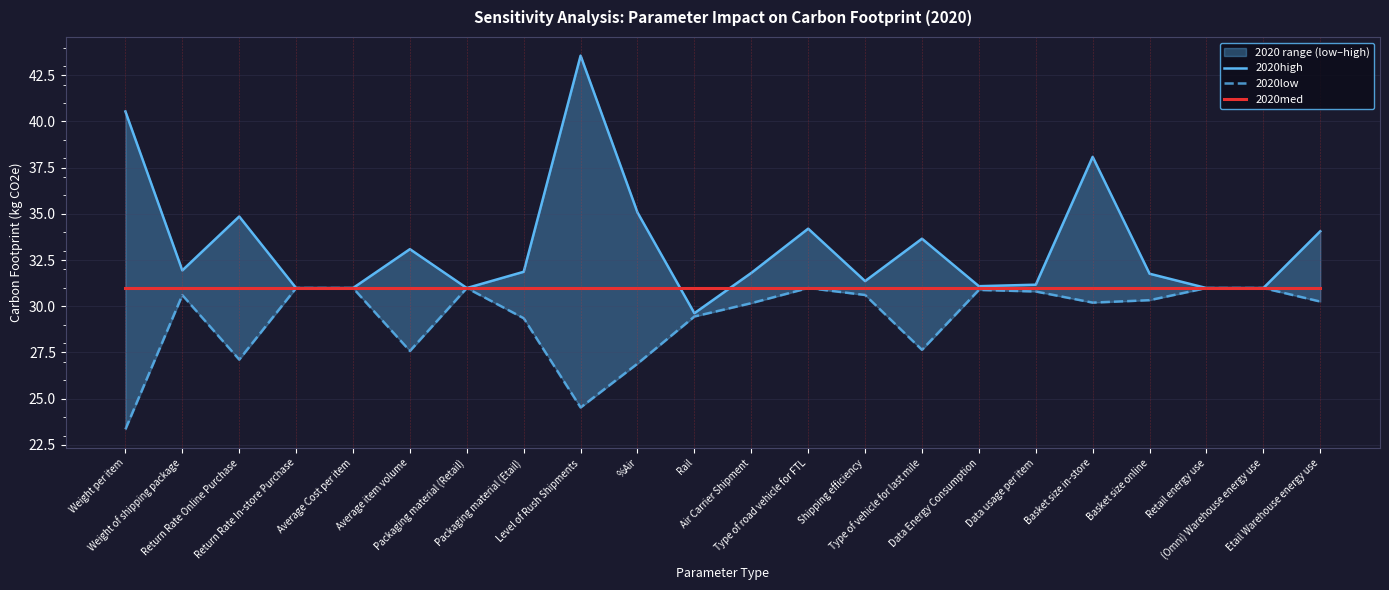

How many interior local peaks does the 2020high series have?

6